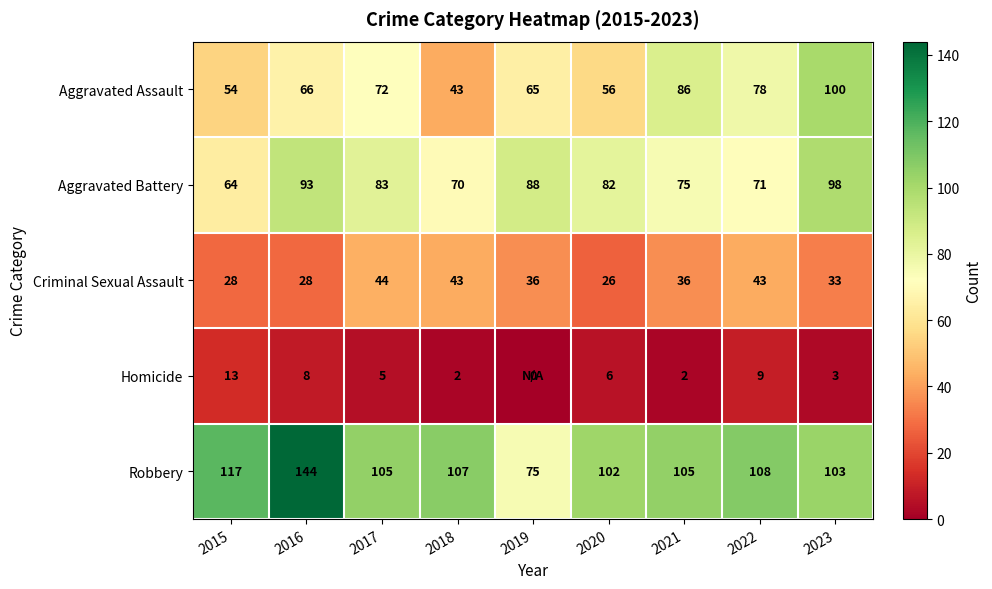

What is the spread (max minus min) of values at 2020?

96